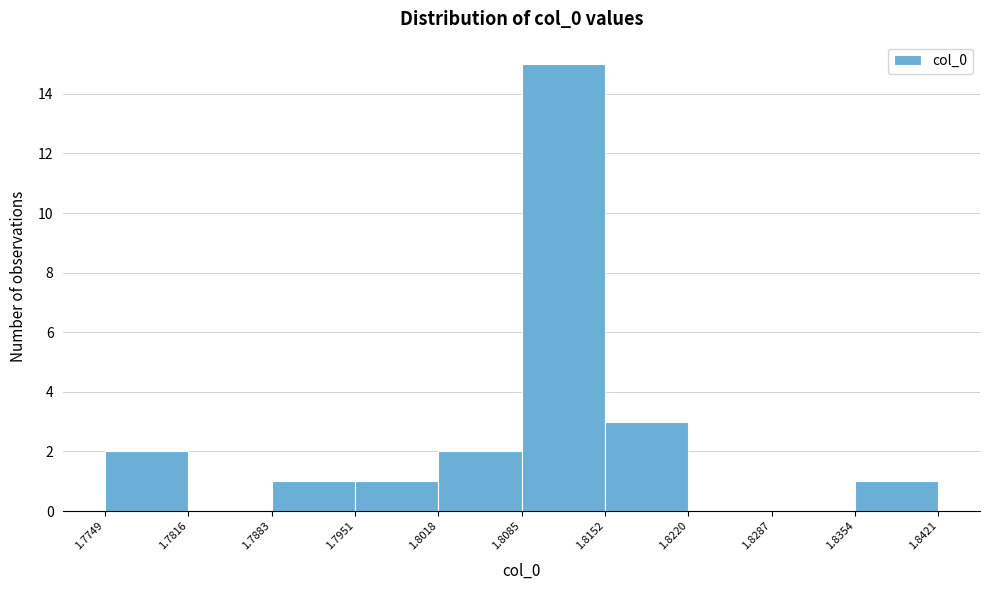

Reading left to right, list every bar in this chart as the range it spans on the x-axis followed by its height. The values are not printed on the chart, so give them approximately, as read against the axis.

1.7749 to 1.7816: 2
1.7816 to 1.7883: 0
1.7883 to 1.7951: 1
1.7951 to 1.8018: 1
1.8018 to 1.8085: 2
1.8085 to 1.8152: 15
1.8152 to 1.8220: 3
1.8220 to 1.8287: 0
1.8287 to 1.8354: 0
1.8354 to 1.8421: 1